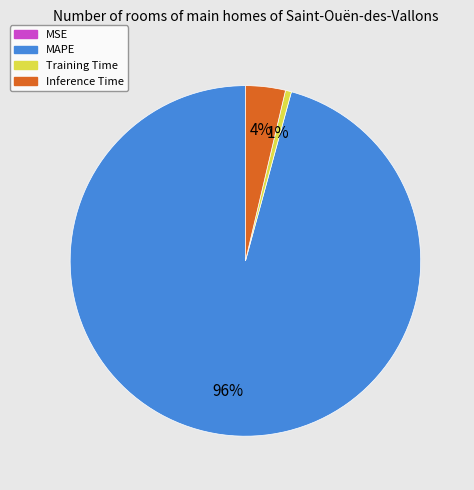

Which category accounts for the majority?

MAPE